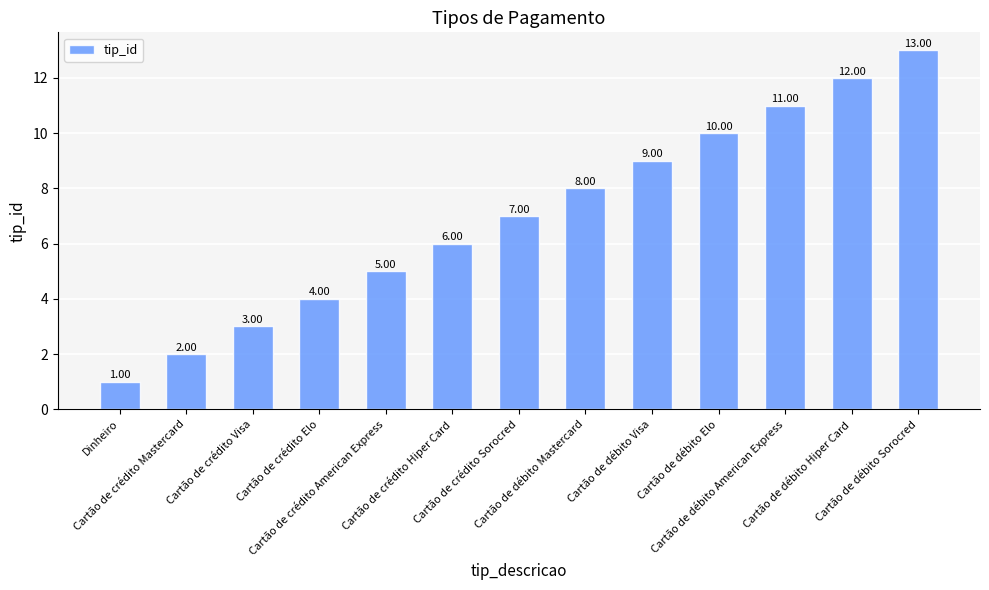

Which label corresponds to the largest value in the chart?

Cartão de débito Sorocred